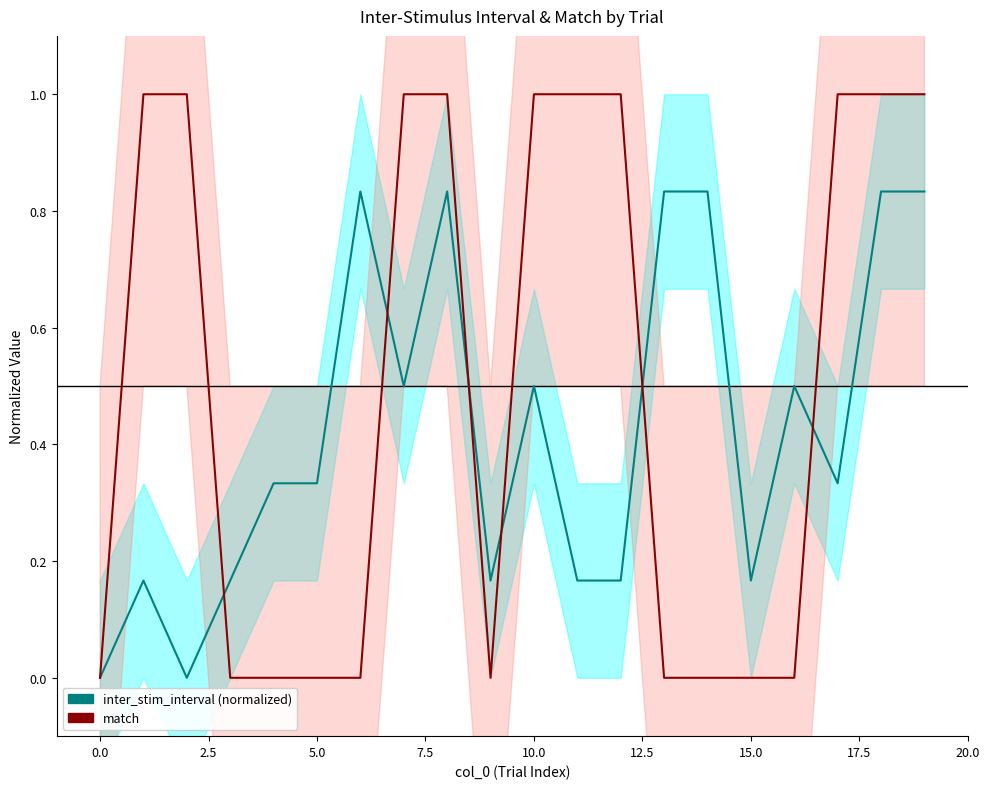

Count the match values in the range 0 to 1.

20